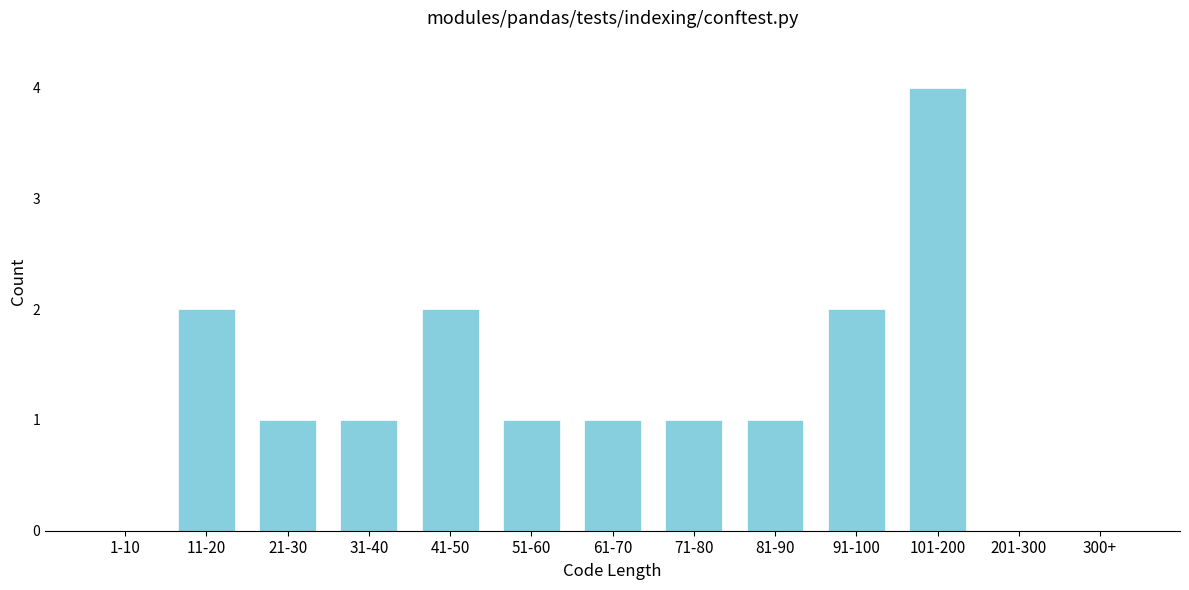

Reading right to left, extract all data points from this chart.

300+=0	201-300=0	101-200=4	91-100=2	81-90=1	71-80=1	61-70=1	51-60=1	41-50=2	31-40=1	21-30=1	11-20=2	1-10=0